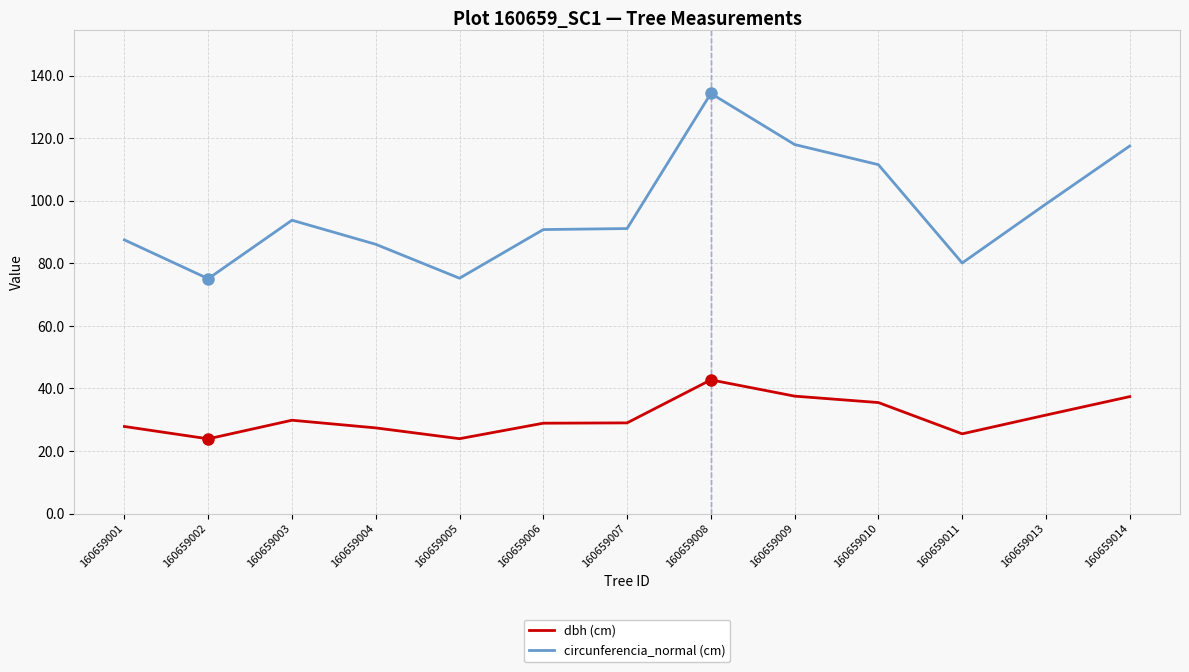

In circunferencia_normal (cm), how many points are lower than both neighbors (excluding endpoints)?

3